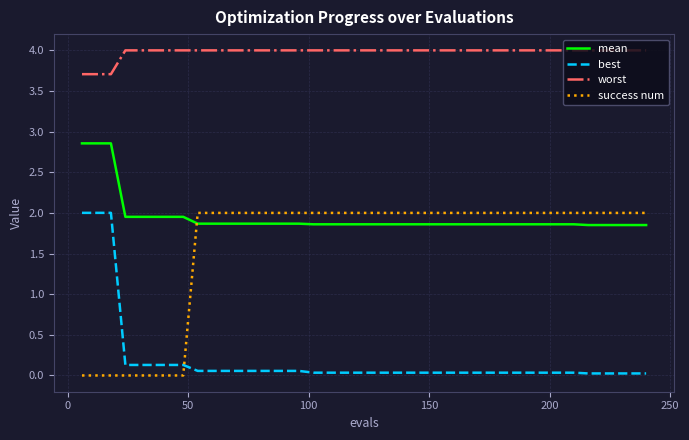

What is the highest value of the worst series?

4.0